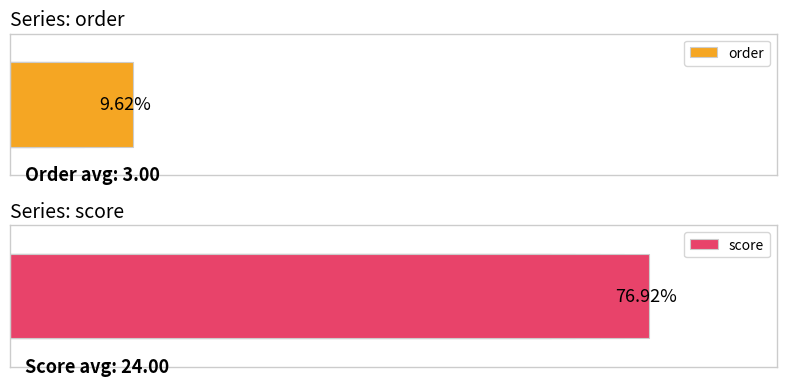

How many data points in order are above 3?

2